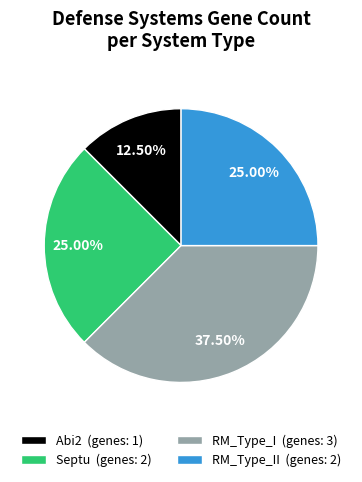

Is there any slice that represents more than half of the pie?

No